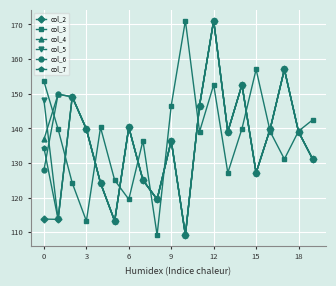

What is the lowest value of the col_3 series?

109.2